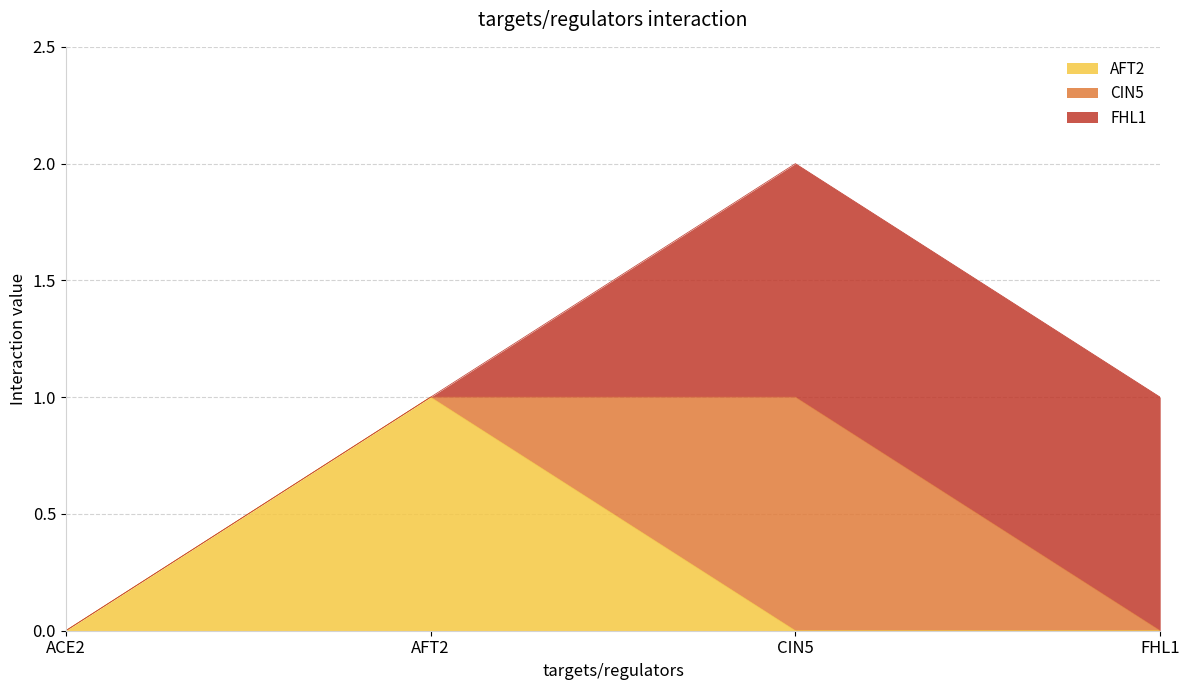

Reading right to left, transcribe all the data shown in this chart.

AFT2: FHL1=0	CIN5=0	AFT2=1	ACE2=0
CIN5: FHL1=0	CIN5=1	AFT2=0	ACE2=0
FHL1: FHL1=1	CIN5=1	AFT2=0	ACE2=0